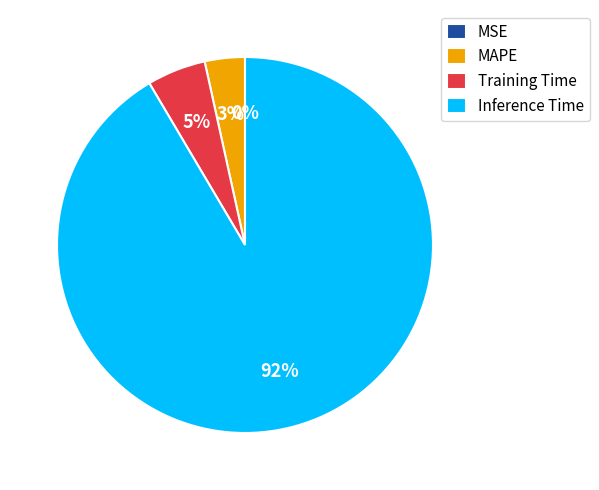

To the nearest percent, what portion does MAPE represent?

3%